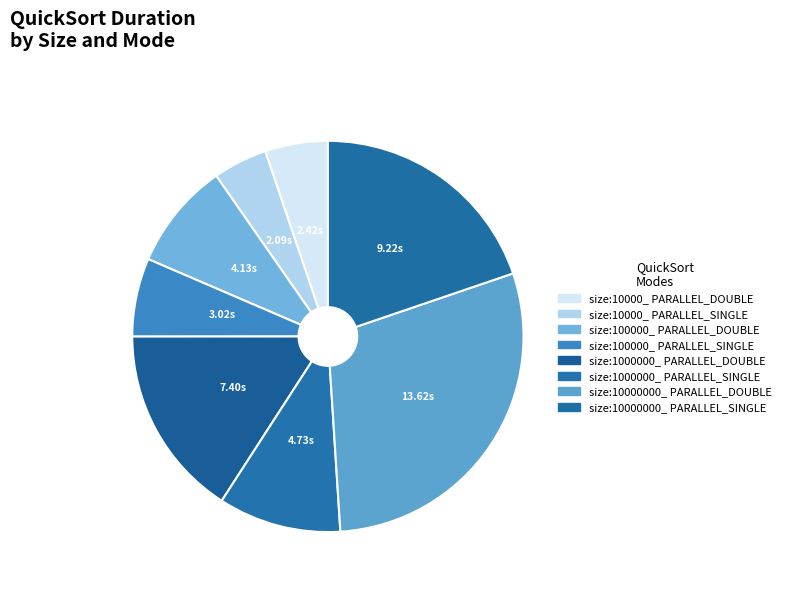

How many segments does this pie chart have?

8